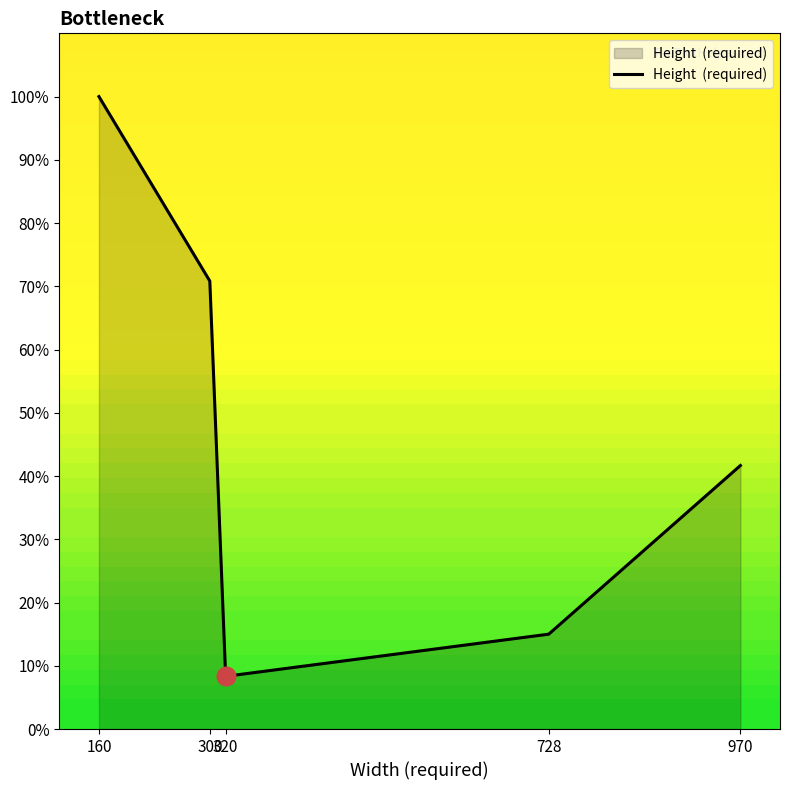

Which has a higher value, 970 or 320?

970